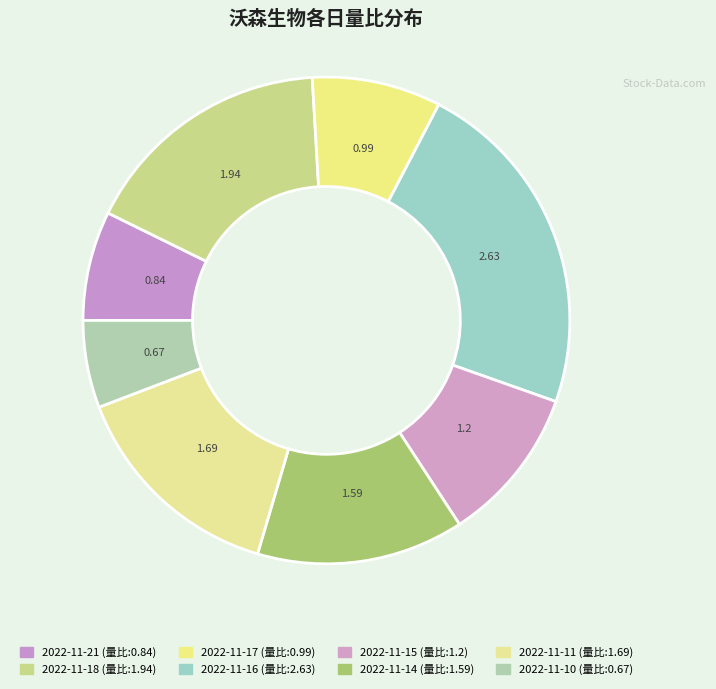

What is the change in value from 2022-11-16 to 2022-11-11?

-0.9